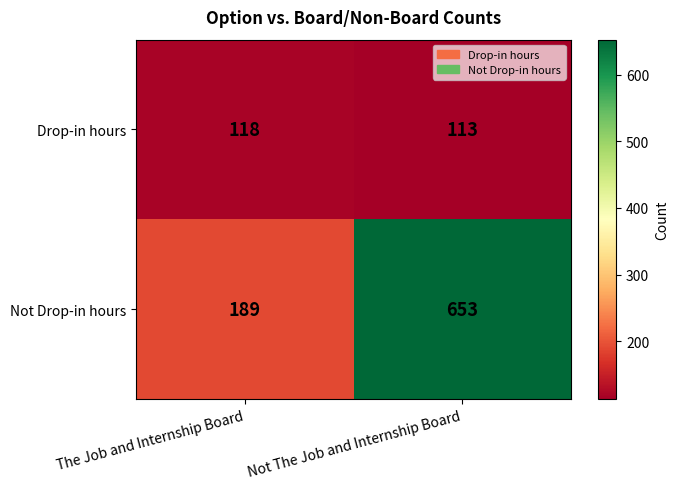

Reading right to left, what are all the values shown in this chart?

Drop-in hours: Not The Job and Internship Board=113	The Job and Internship Board=118
Not Drop-in hours: Not The Job and Internship Board=653	The Job and Internship Board=189